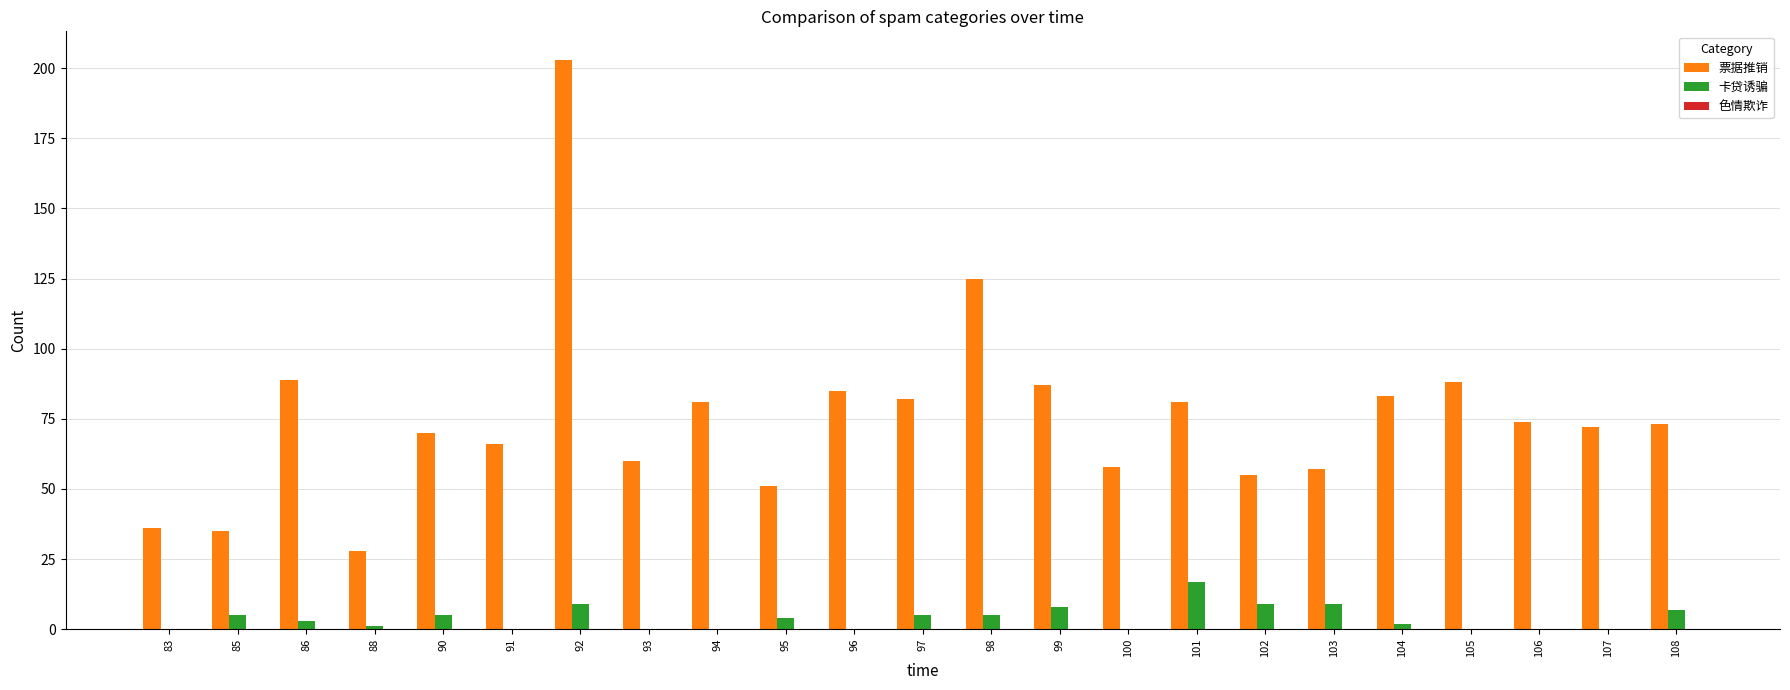

What is the sum of the 票据推销 values at 103 and 92?

260